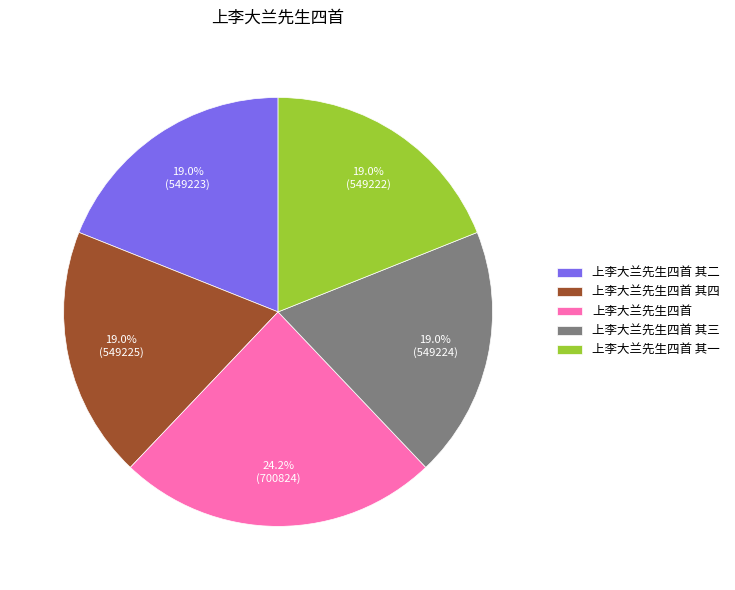

Which has a higher value, 上李大兰先生四首 or 上李大兰先生四首 其四?

上李大兰先生四首